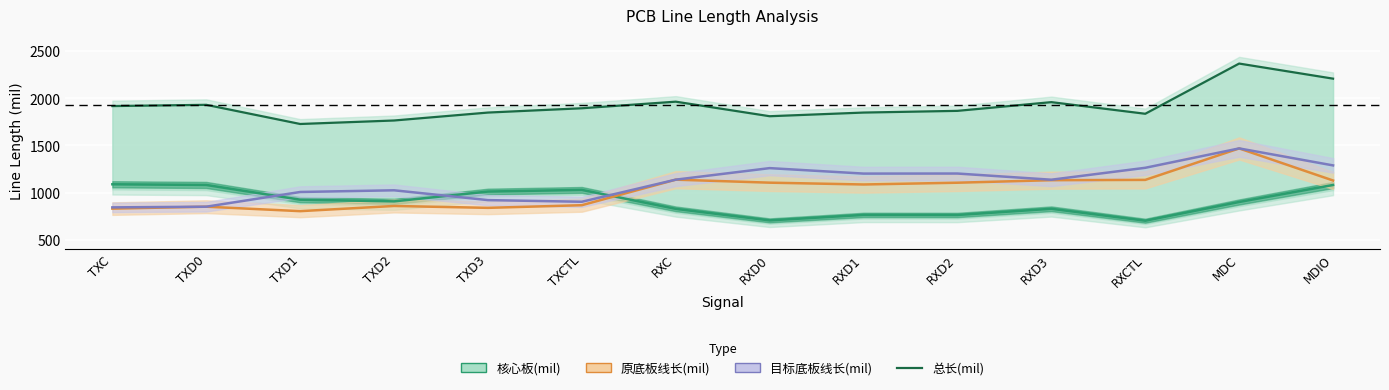

What are all the series names shown in the legend?

核心板(mil), 原底板线长(mil), 总长(mil), 目标底板线长(mil)